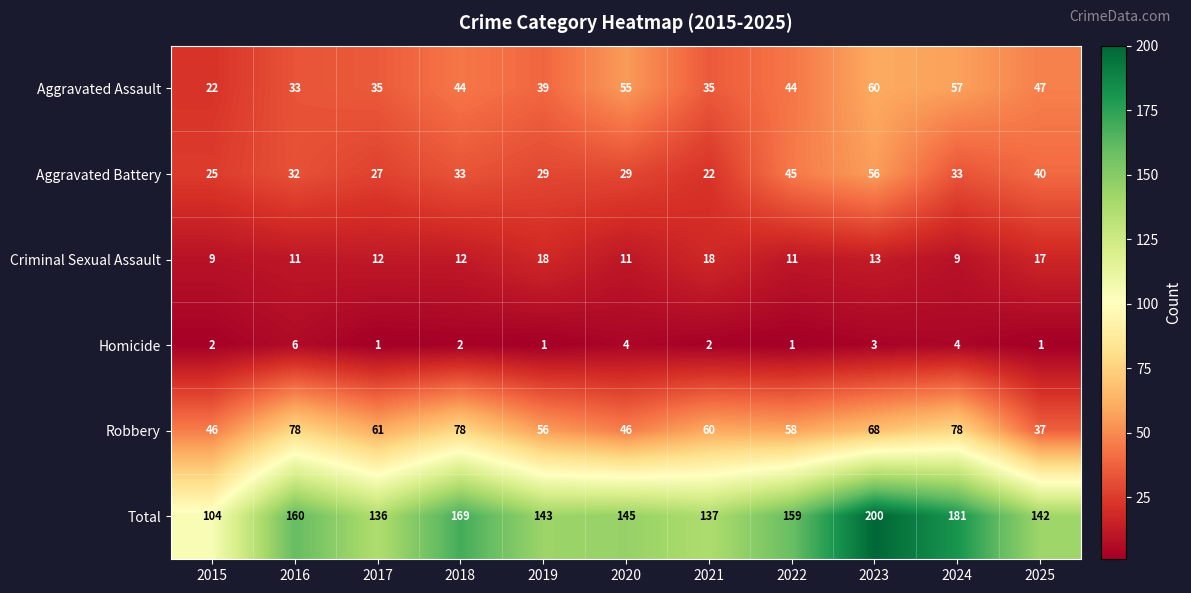

How many categories are shown in the chart?

11